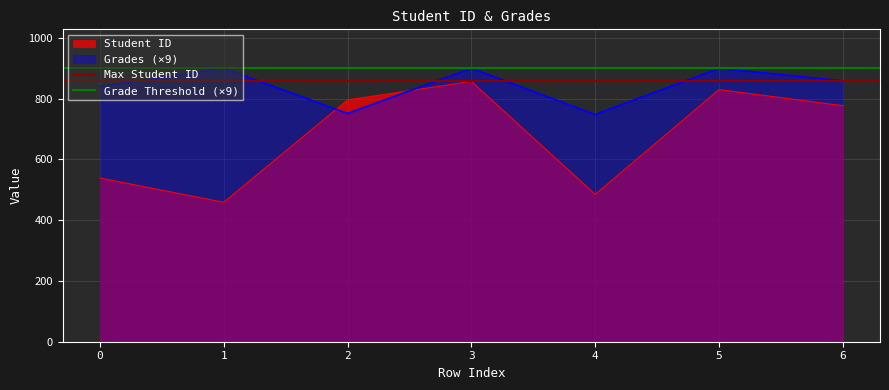

The value of Student ID at 4 is 256.0. True or false?

False